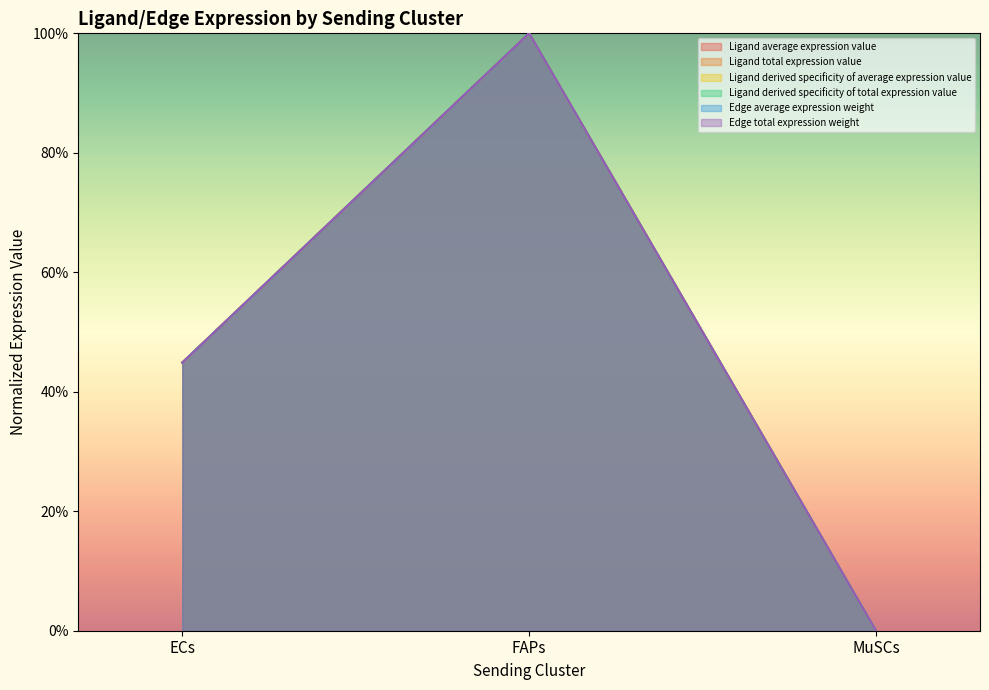

What is the difference between the maximum and minimum values in the Edge average expression weight series?

1.0